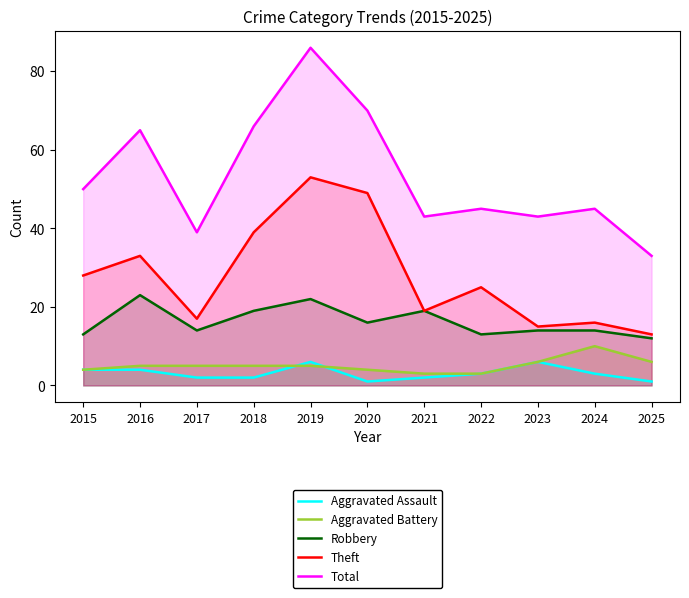

The Total series shows 65 at 2016. True or false?

True